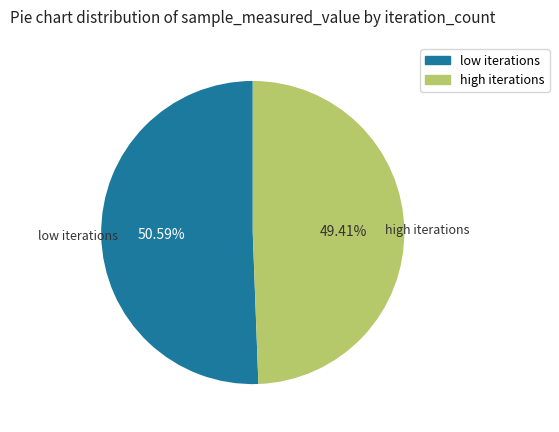

Is there a majority slice in this chart?

Yes